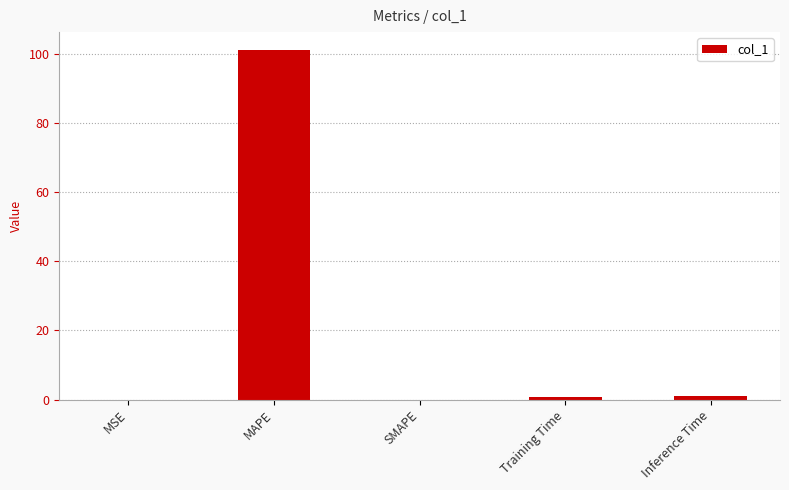

What is the change in value from MAPE to SMAPE?

-101.3